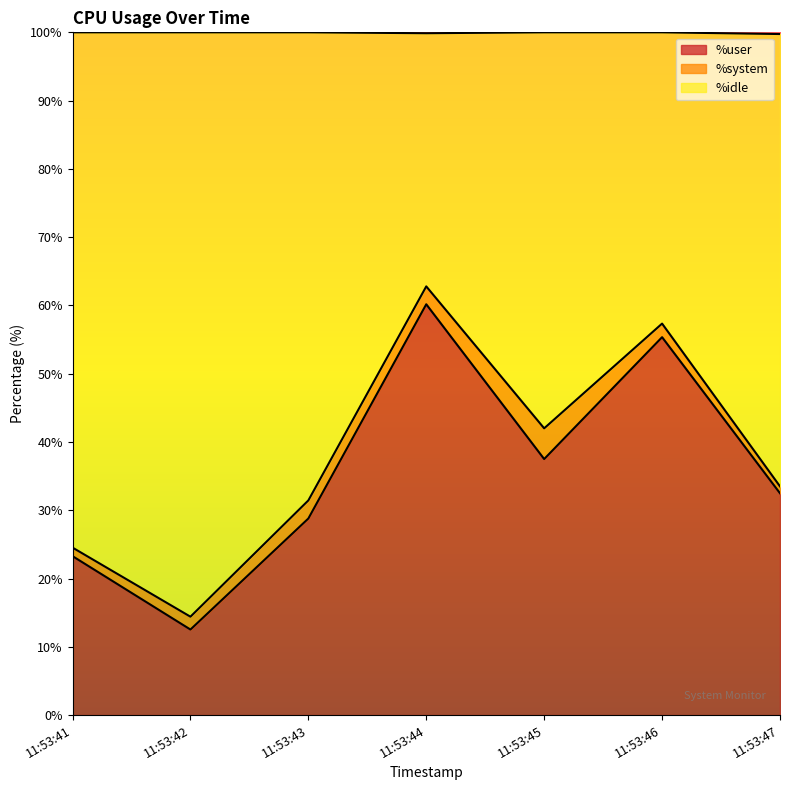

True or false: %user has a value of 37.5 at 11:53:45.

True